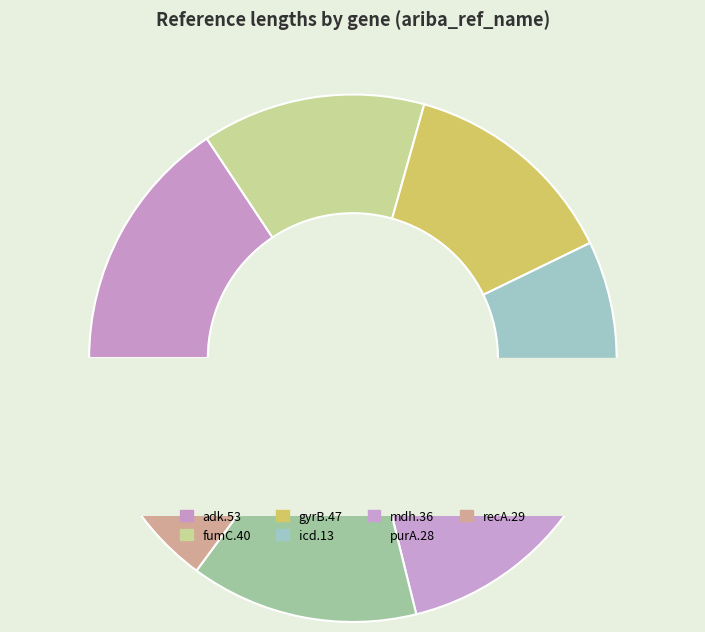

True or false: gyrB.47 accounts for 23% of the total.

False